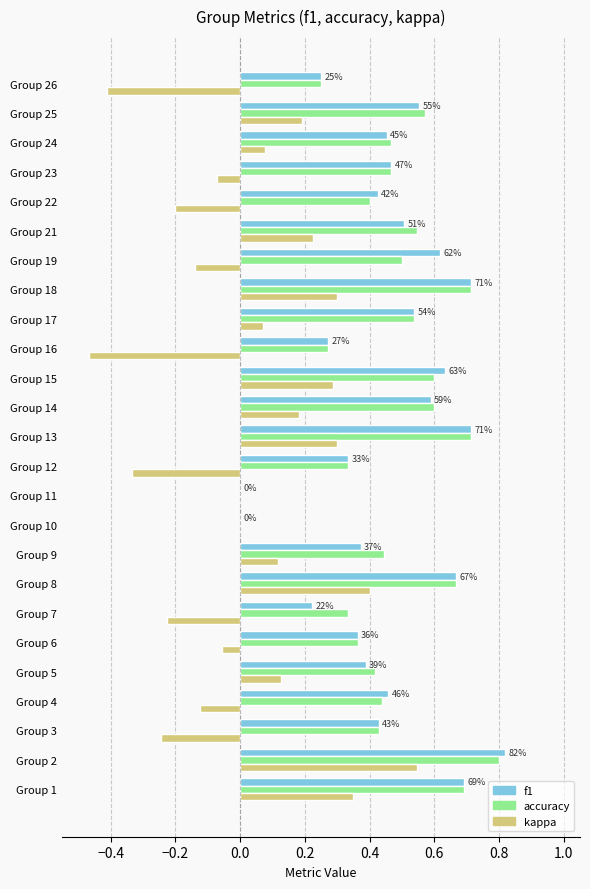

Which category has the highest value in the accuracy series?

Group 2